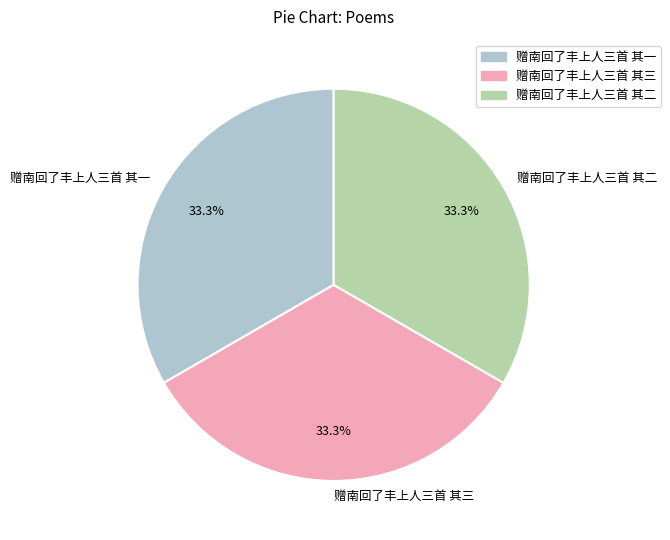

Combined, what portion of the pie is 赠南回了丰上人三首 其三 and 赠南回了丰上人三首 其二?

66.7%